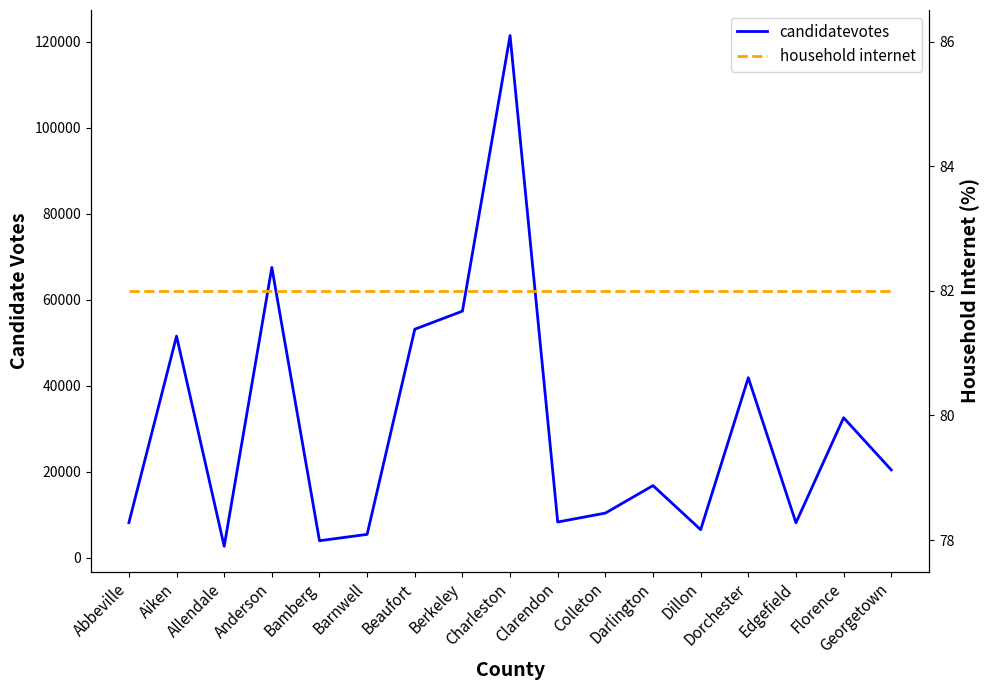

What is the label of the 10th point from the left?

Clarendon